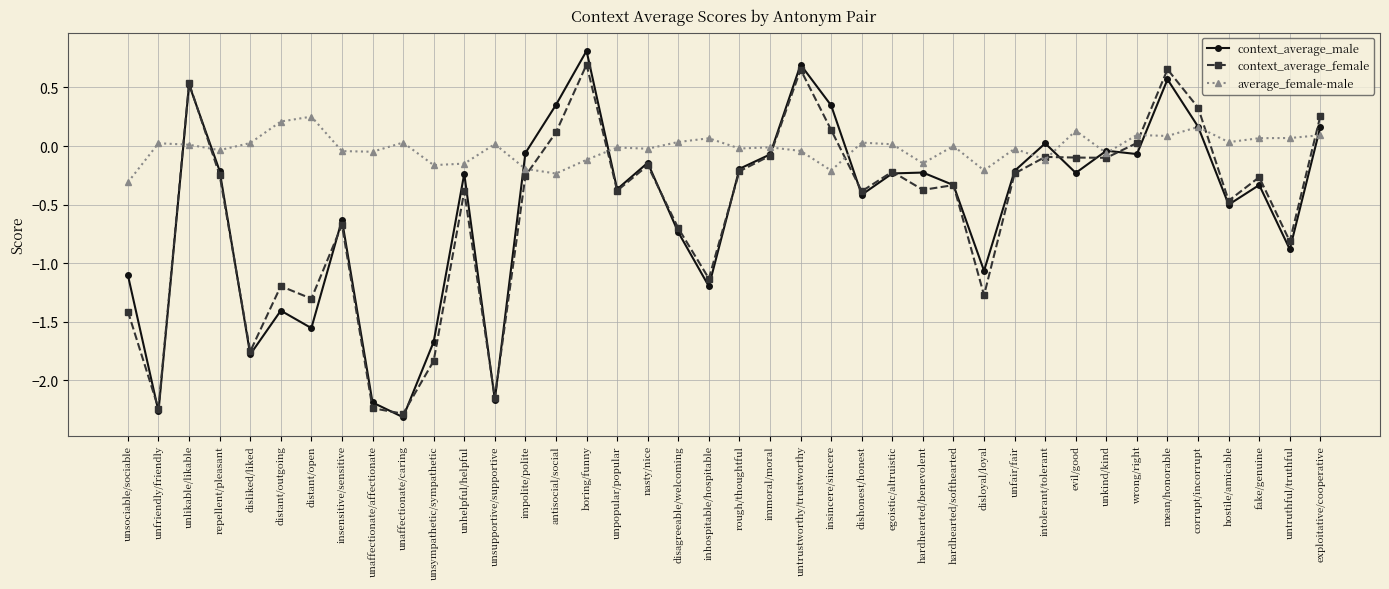

True or false: context_average_female and context_average_male cross at least once.

True